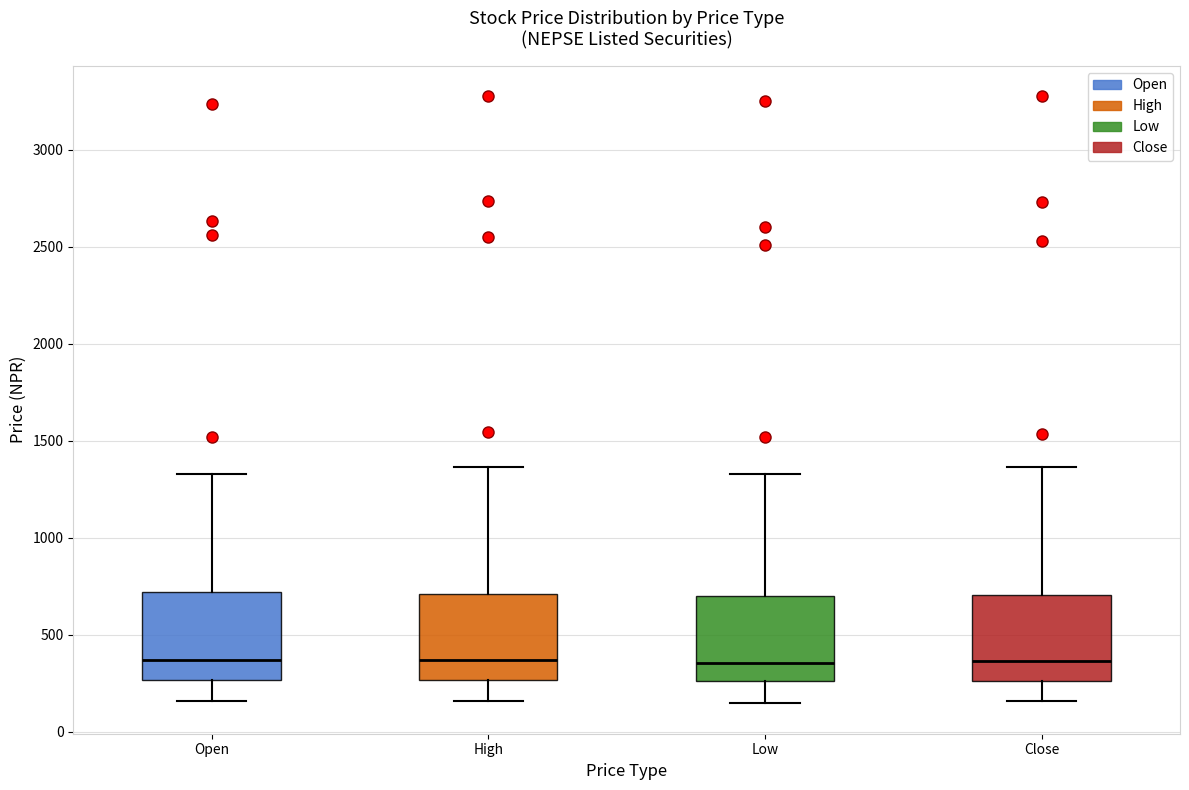

Where does the lower whisker of the box for High end on the y-axis? The values are not printed on the chart, so give them approximately, as read against the axis.

150